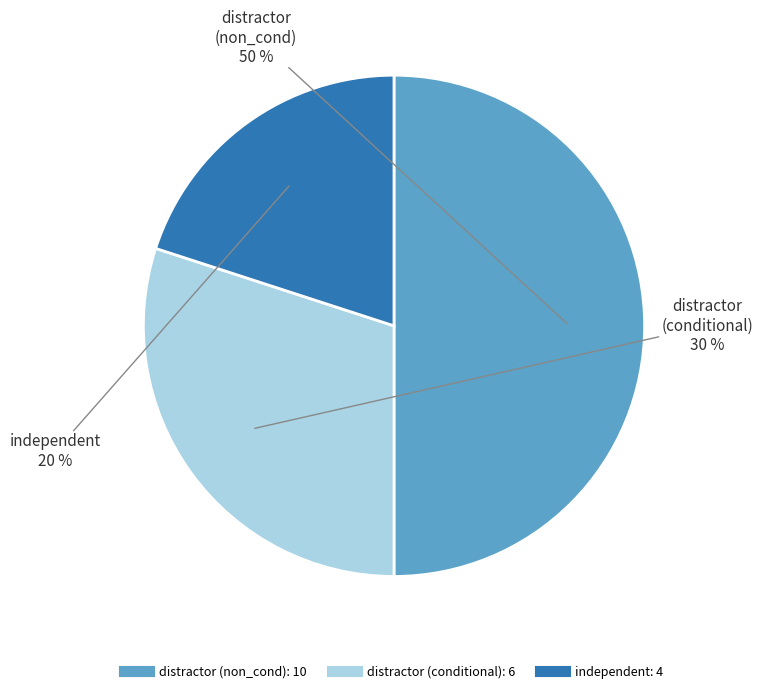

To the nearest percent, what is the difference between the largest and smallest slice percentages?

30%